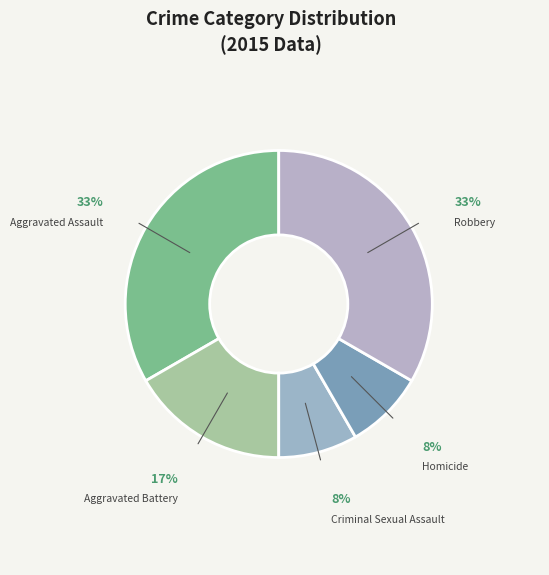

To the nearest percent, what portion does Criminal Sexual Assault represent?

8%